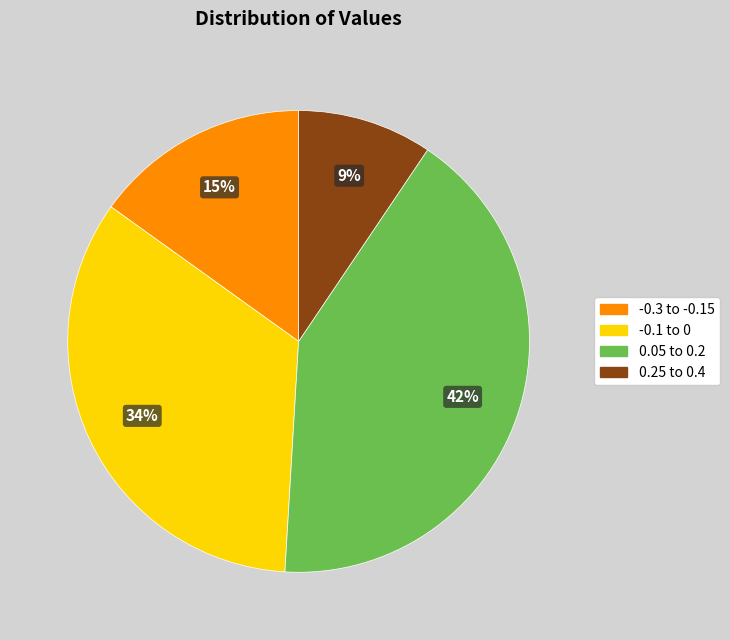

How many slices are in this pie chart?

4